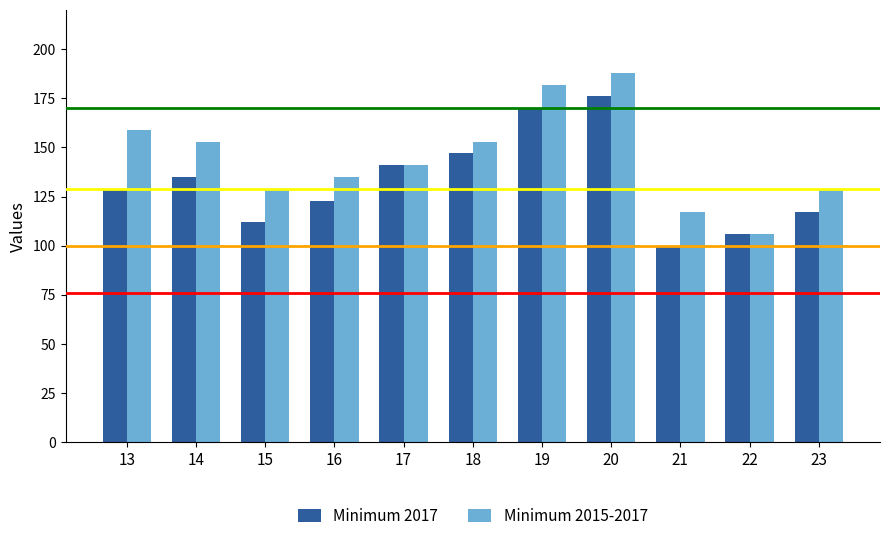

At how many categories does at least one series exceed 177?

2